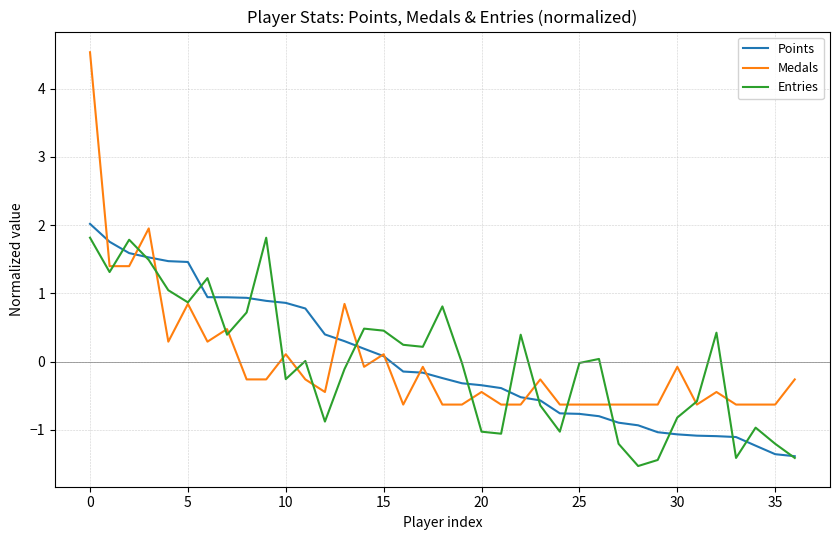

How many positive values does the Medals series have?

11